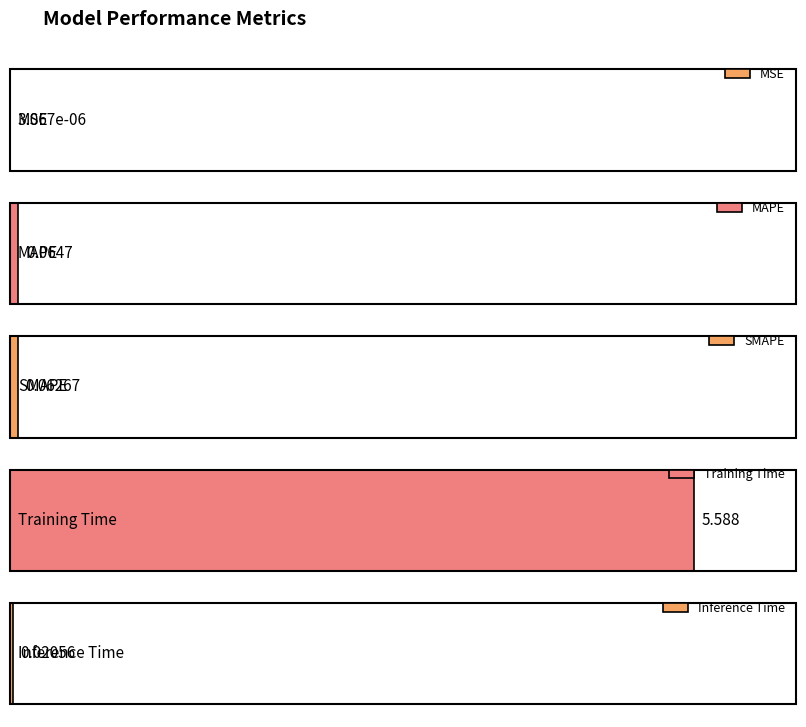

How many bars are there in total?

5